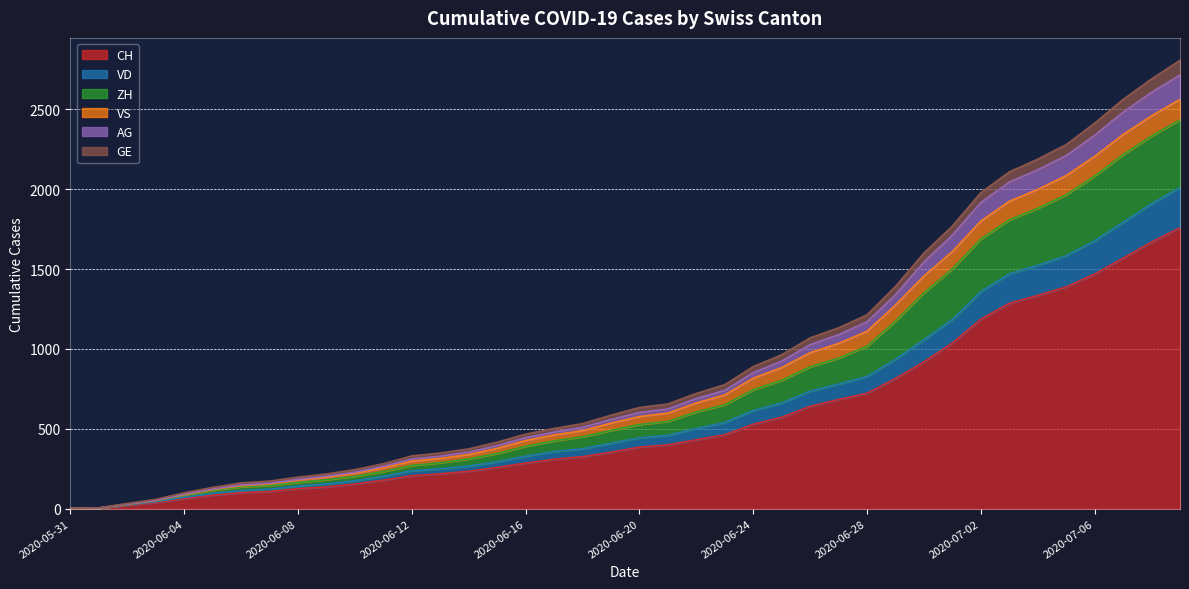

What is the highest value of the CH series?

1758